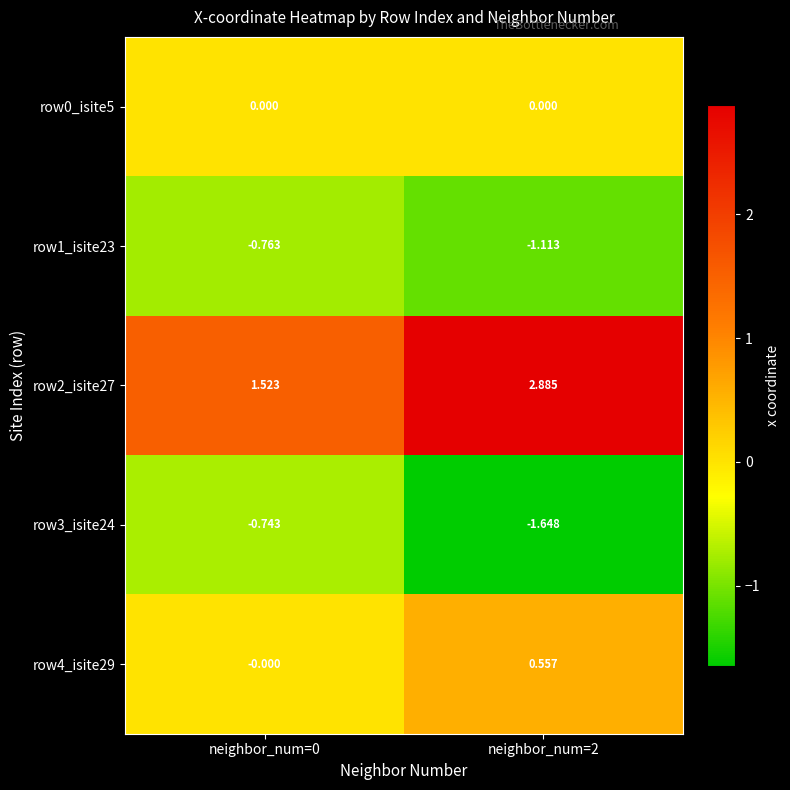

Is the value of row2_isite27 at neighbor_num=0 greater than the value of row4_isite29 at neighbor_num=2?

Yes